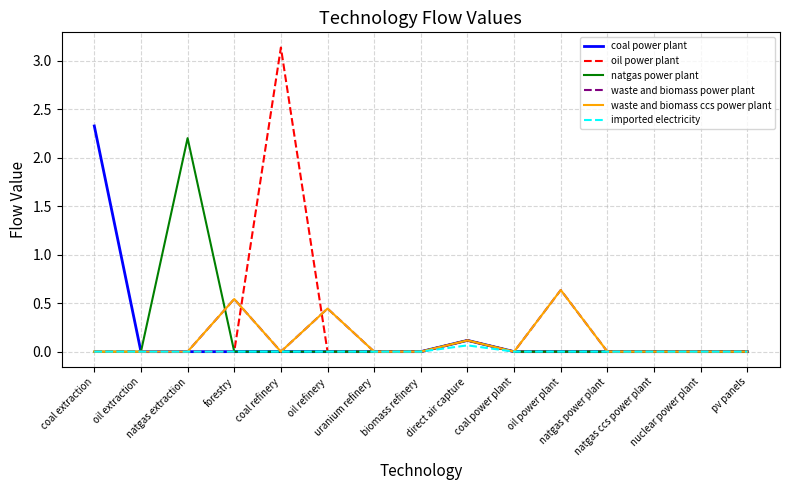

True or false: waste and biomass ccs power plant and imported electricity intersect in this chart.

False